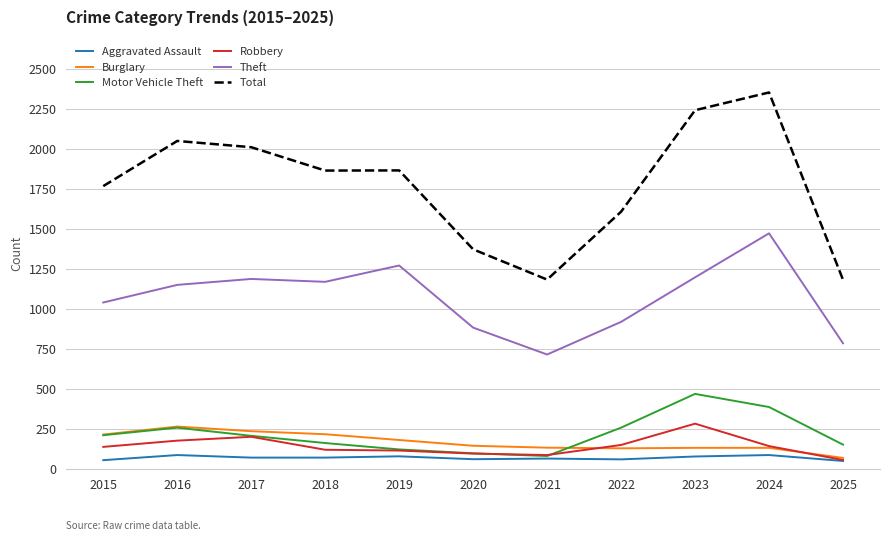

True or false: Robbery has a value of 121 at 2018.

True